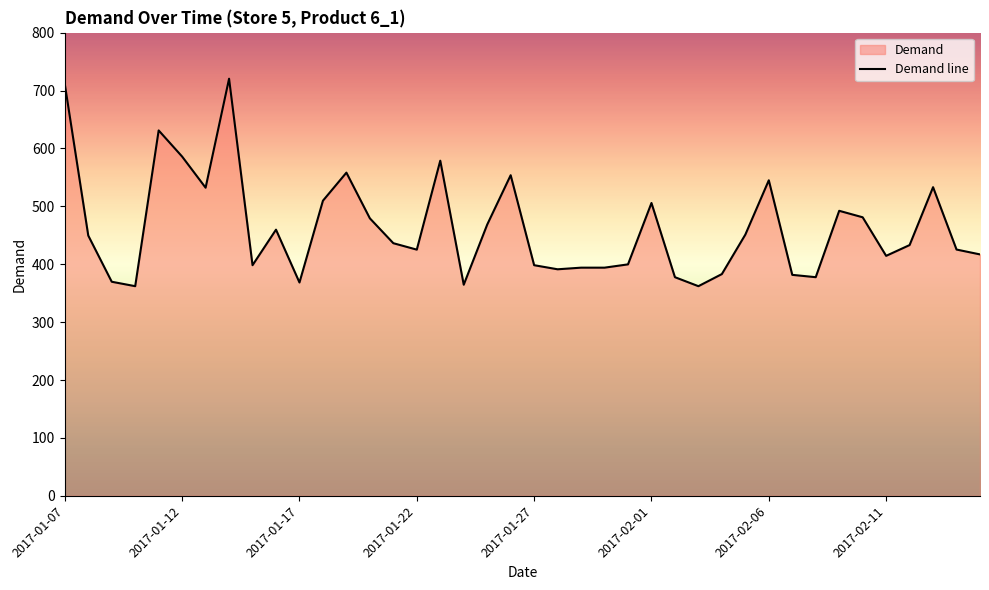

What is the greatest value displayed?

720.4